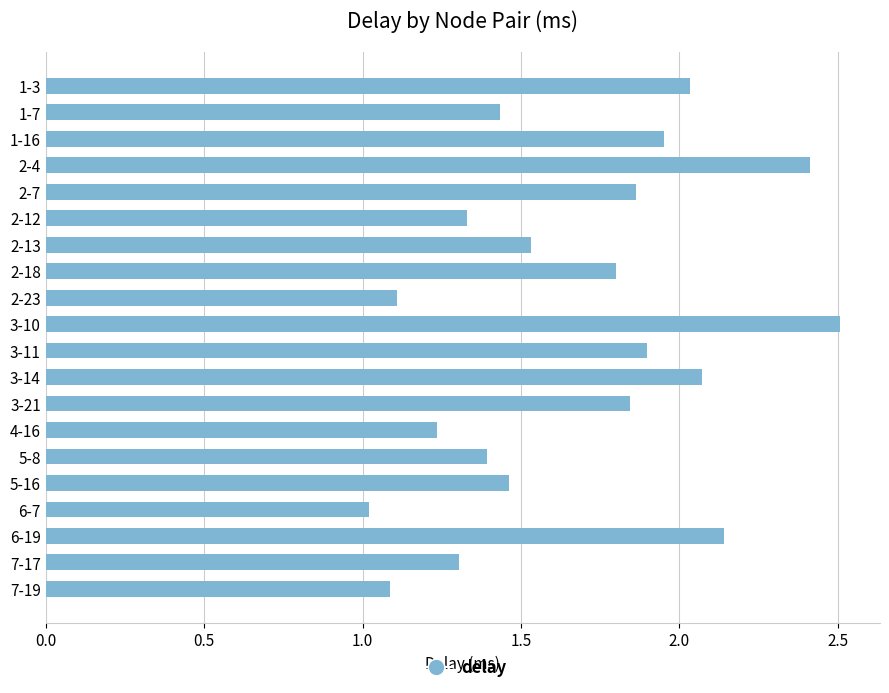

What is the difference between the values at 1-16 and 7-17?

0.6